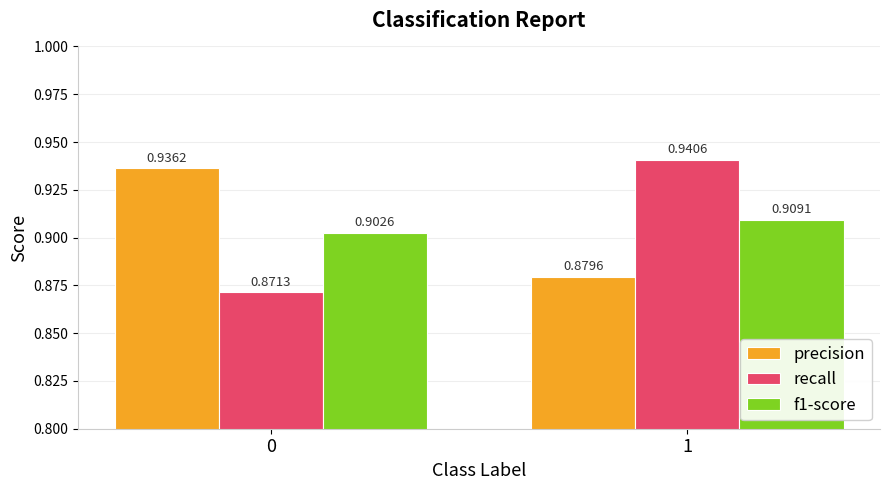

At which category is the sum across all series the highest?

1